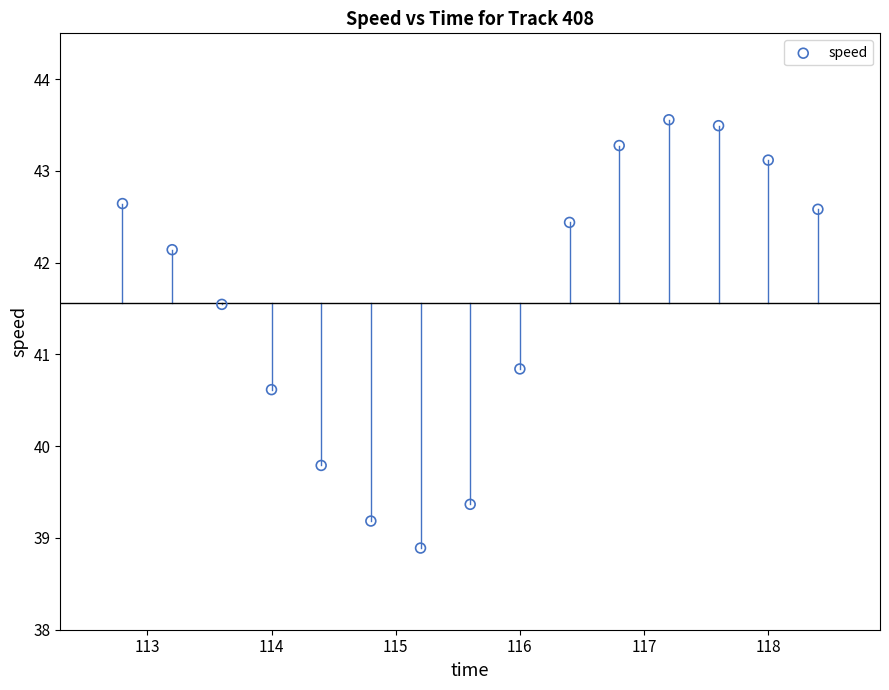

What is the range of Y values (max minus min)?

4.7